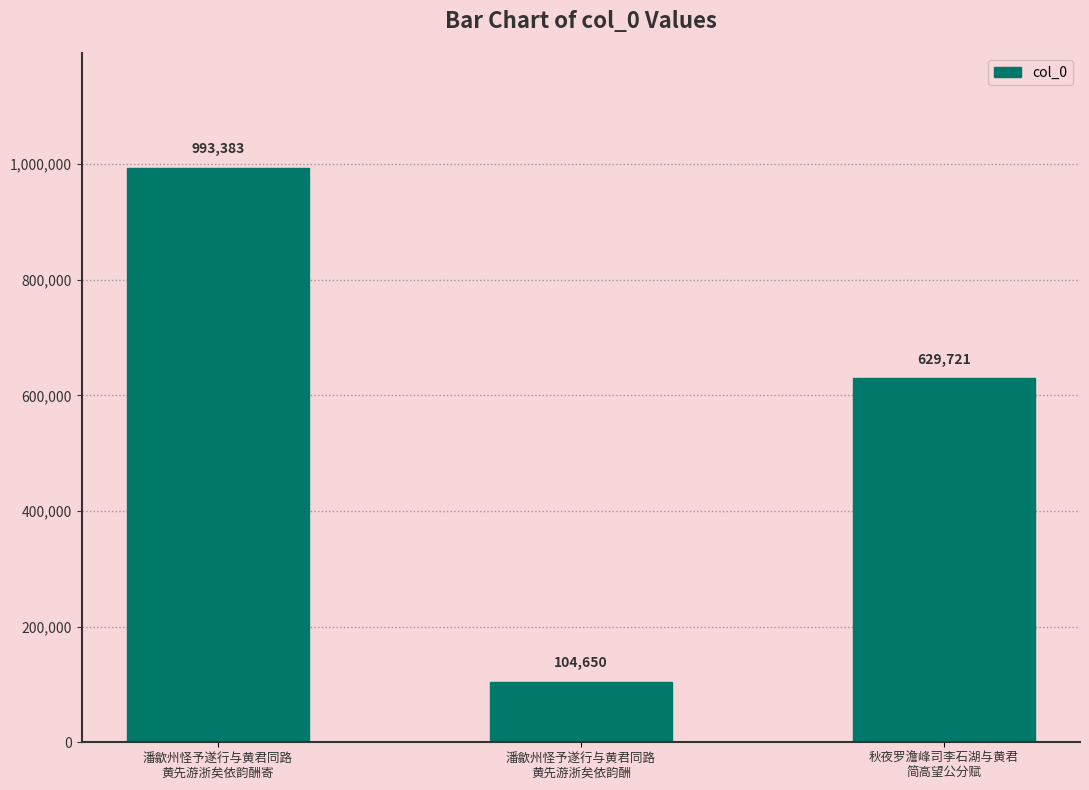

Which label corresponds to the largest value in the chart?

潘歙州怪予遂行与黄君同路
黄先游浙矣依韵酬寄